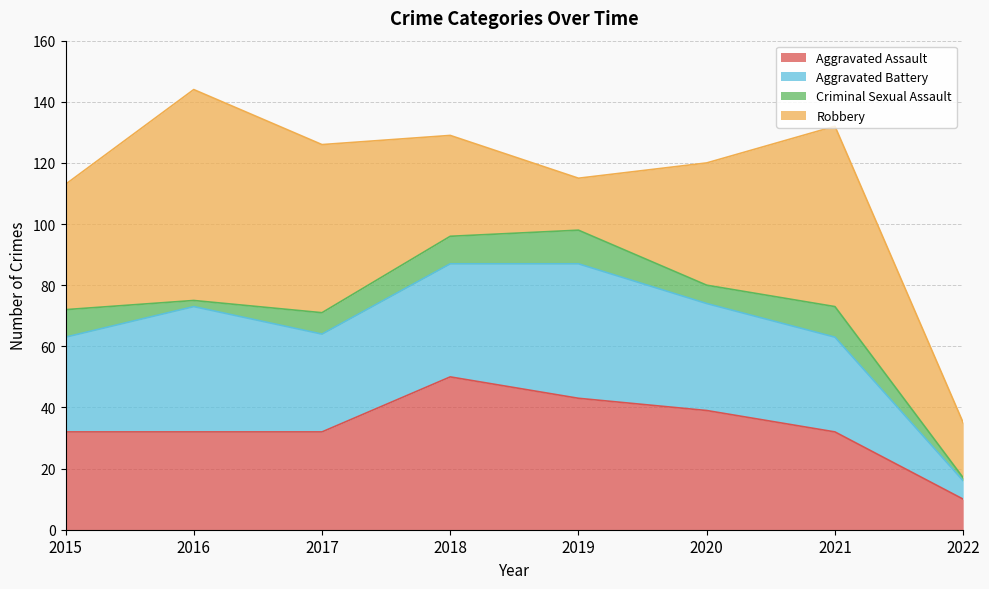

Where do Aggravated Battery and Aggravated Assault first cross each other?

2015 and 2016